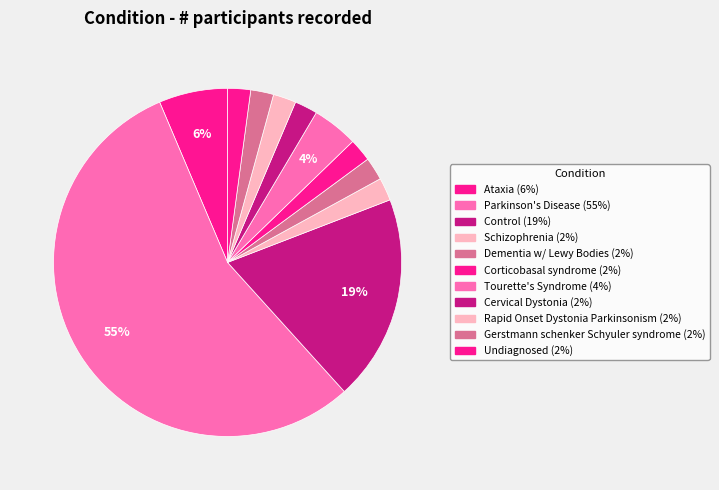

What is the largest slice in the pie chart?

Parkinson's Disease